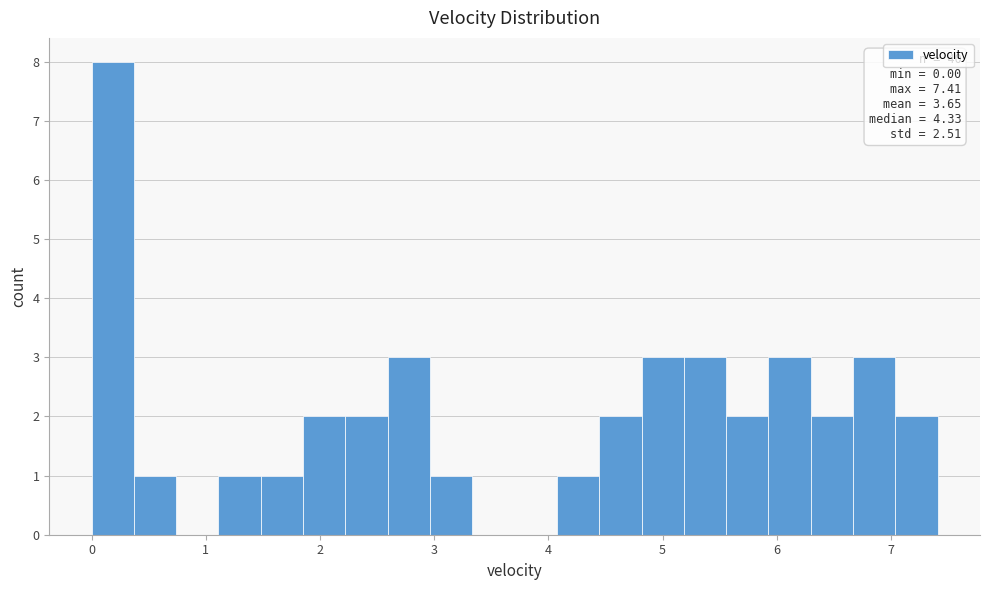

Read against the x-axis, roughly where is the centre of the tallest bar?

0.2